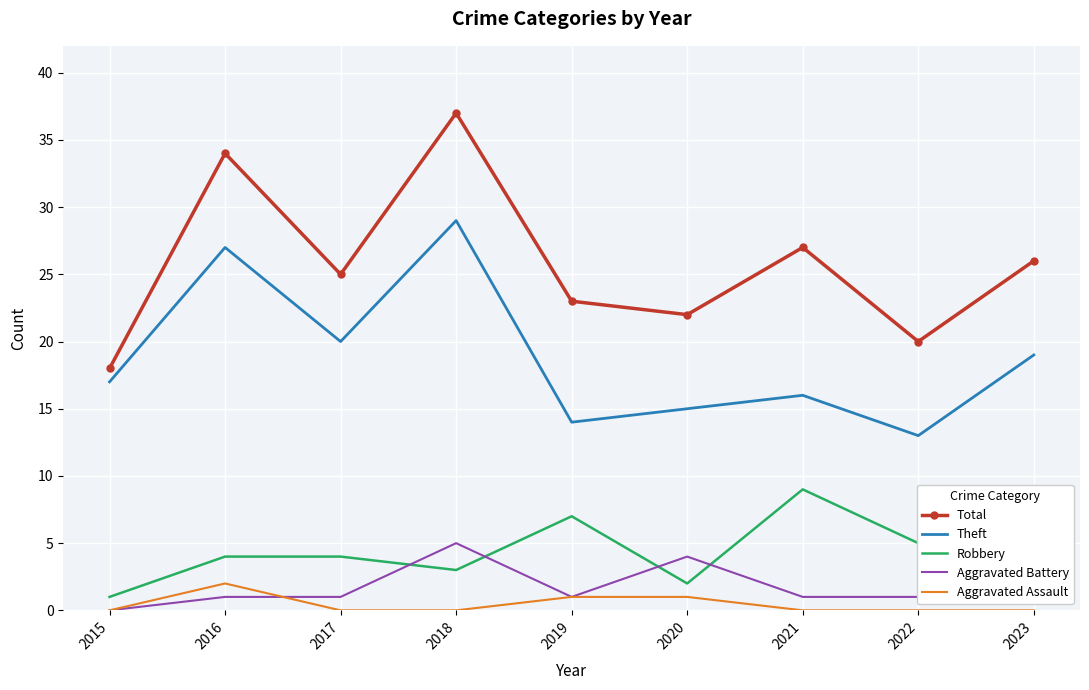

True or false: Aggravated Assault and Total cross at least once.

False